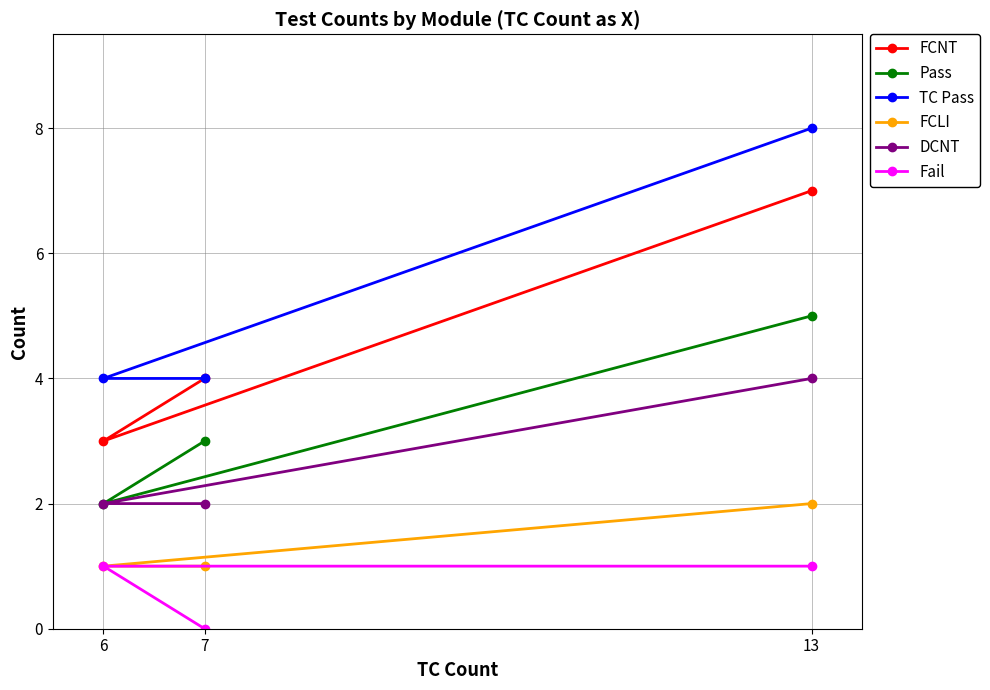

Which label corresponds to the largest value in the chart?

13